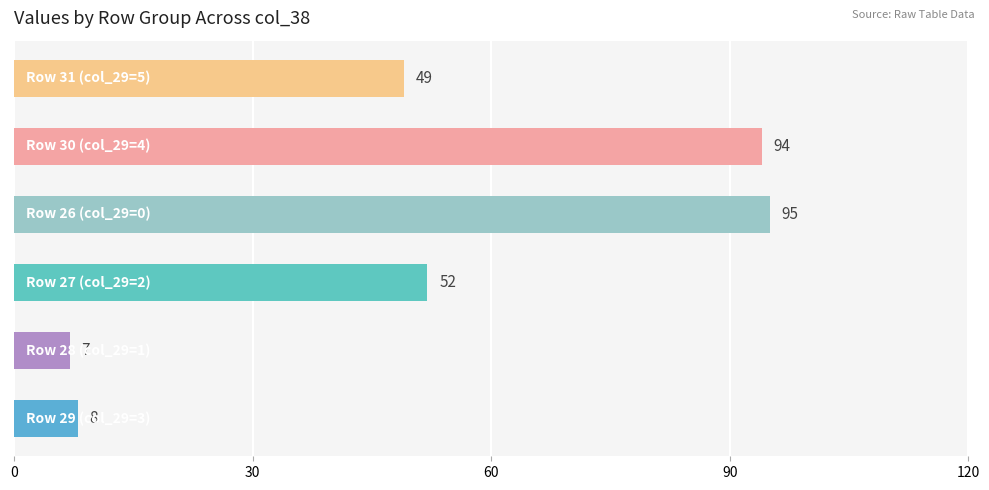

What is the smallest value displayed?

7